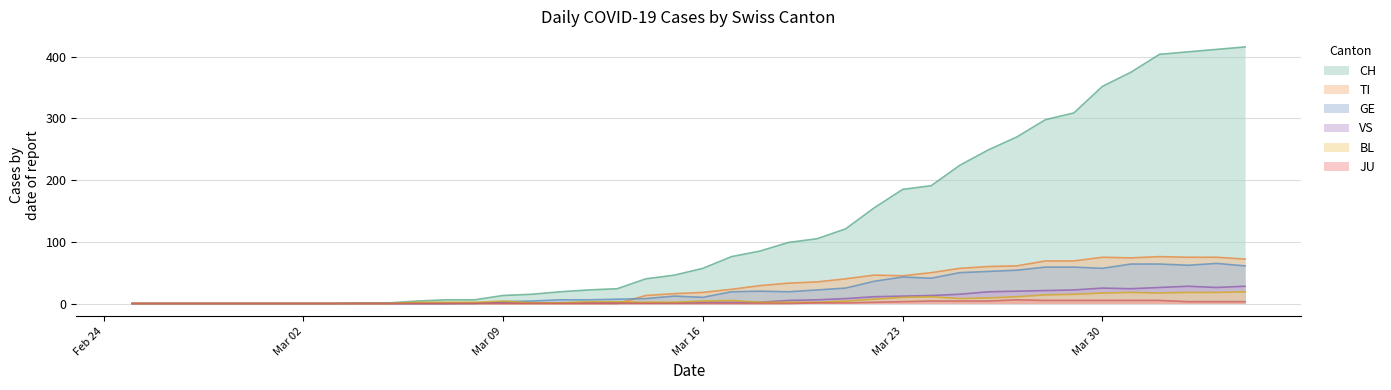

True or false: VS and CH cross at least once.

False